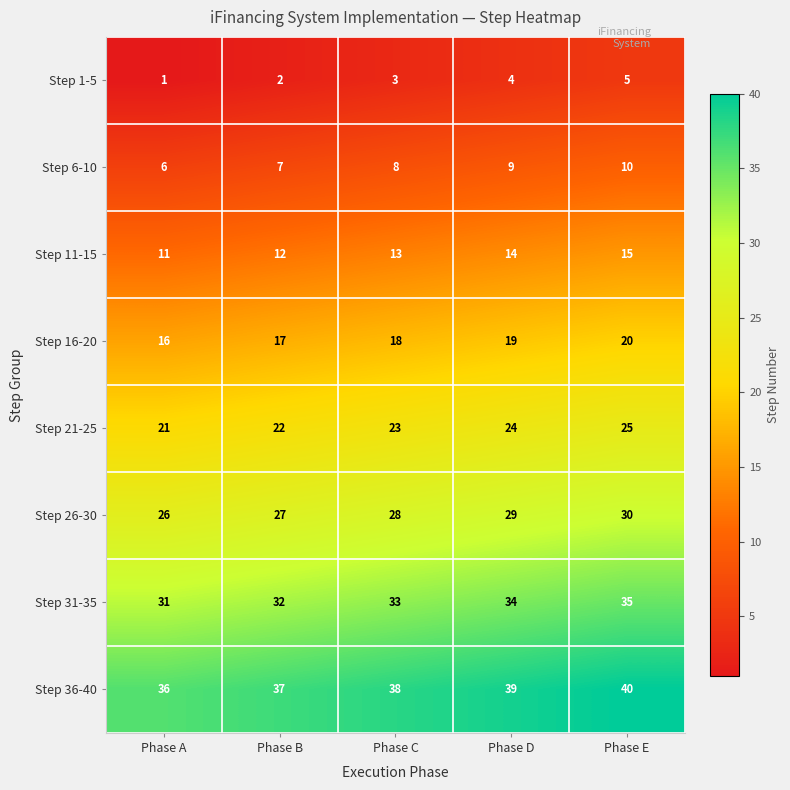

What is the difference between the maximum and minimum values in the Step 6-10 series?

4